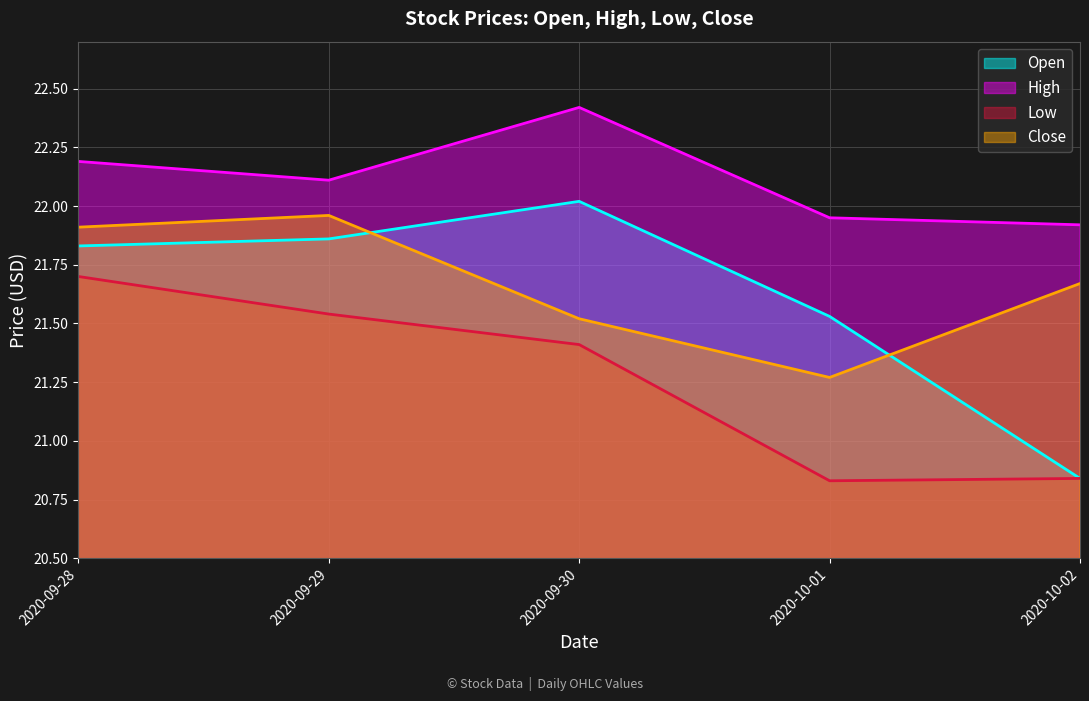

Is it true that High equals 30.4 at 2020-10-01?

False